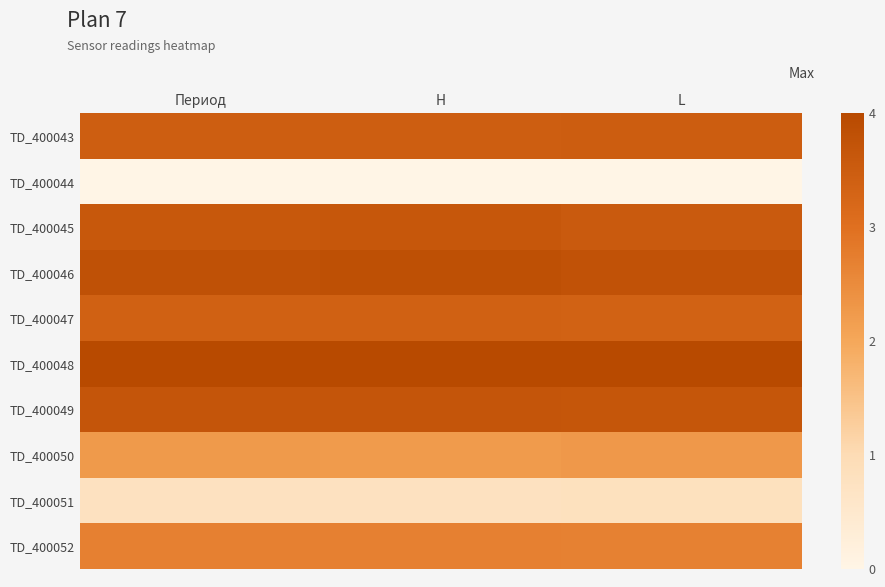

Rank the series at L from lowest to highest value.

TD_400044, TD_400051, TD_400050, TD_400052, TD_400047, TD_400043, TD_400045, TD_400049, TD_400046, TD_400048